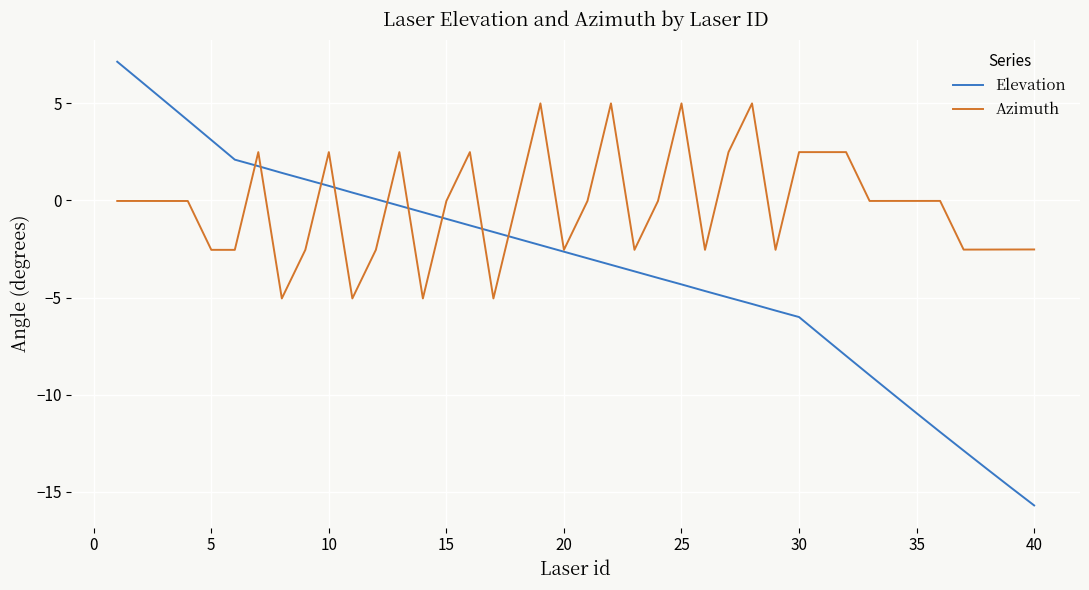

Which series has the largest range (max minus min)?

Elevation